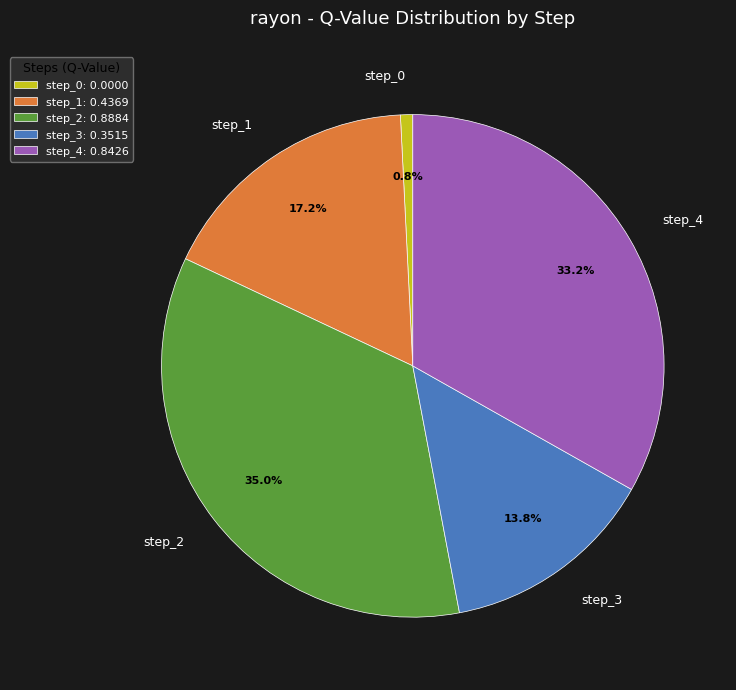

How many slices are in this pie chart?

5